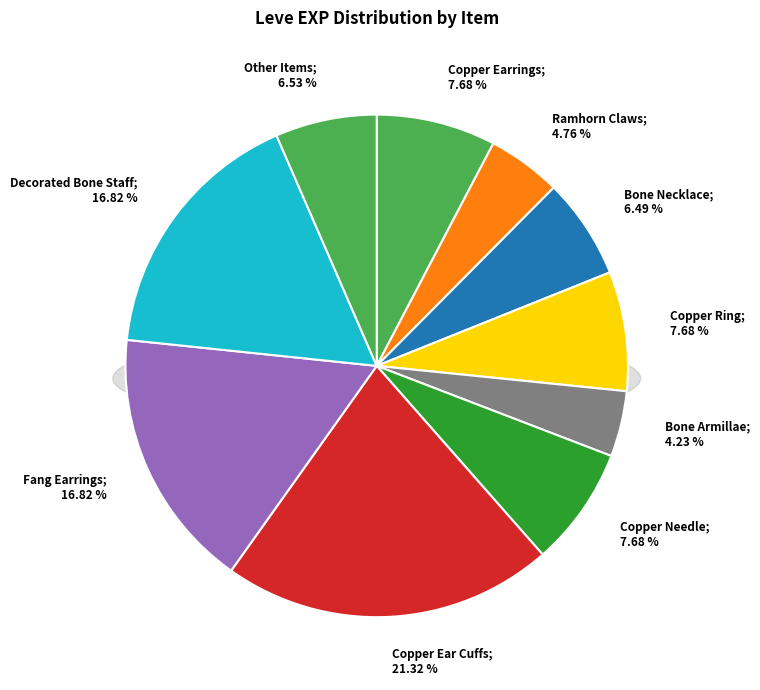

Which has a higher value, Copper Earrings or Bone Brand?

Copper Earrings